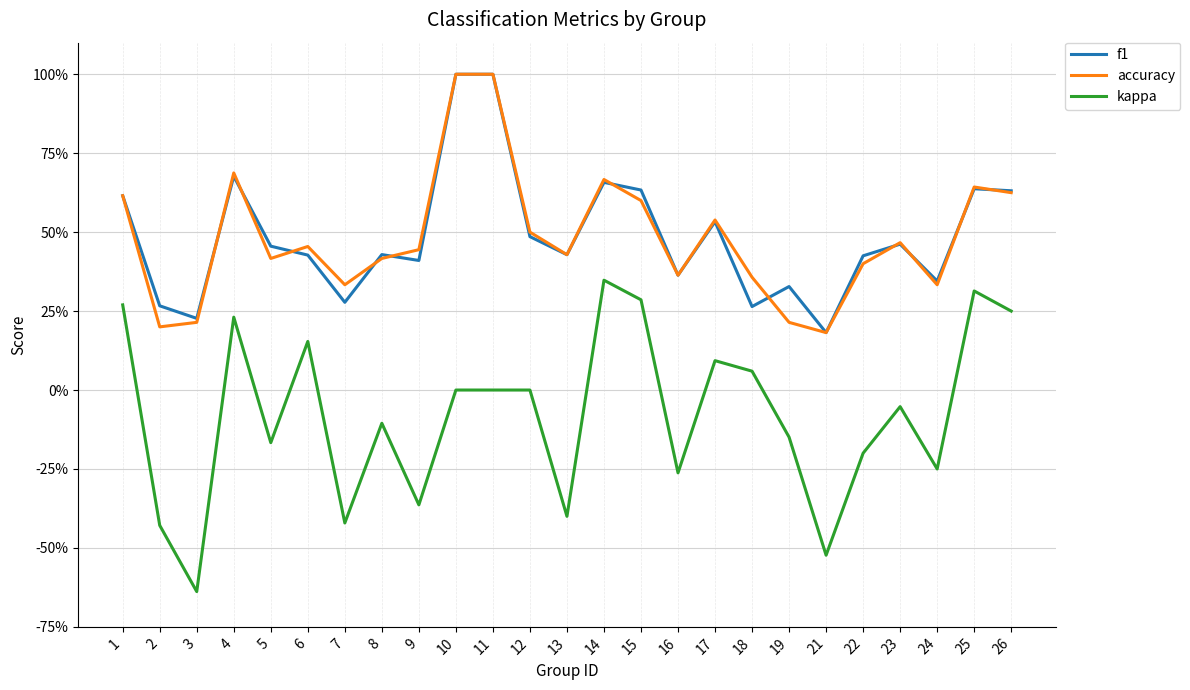

Reading left to right, extract all data points from this chart.

f1: 1=0.6	2=0.3	3=0.2	4=0.7	5=0.5	6=0.4	7=0.3	8=0.4	9=0.4	10=1.0	11=1.0	12=0.5	13=0.4	14=0.7	15=0.6	16=0.4	17=0.5	18=0.3	19=0.3	21=0.2	22=0.4	23=0.5	24=0.3	25=0.6	26=0.6
accuracy: 1=0.6	2=0.2	3=0.2	4=0.7	5=0.4	6=0.5	7=0.3	8=0.4	9=0.4	10=1.0	11=1.0	12=0.5	13=0.4	14=0.7	15=0.6	16=0.4	17=0.5	18=0.4	19=0.2	21=0.2	22=0.4	23=0.5	24=0.3	25=0.6	26=0.6
kappa: 1=0.3	2=-0.4	3=-0.6	4=0.2	5=-0.2	6=0.2	7=-0.4	8=-0.1	9=-0.4	10=0.0	11=0.0	12=0.0	13=-0.4	14=0.3	15=0.3	16=-0.3	17=0.1	18=0.1	19=-0.1	21=-0.5	22=-0.2	23=-0.1	24=-0.2	25=0.3	26=0.2